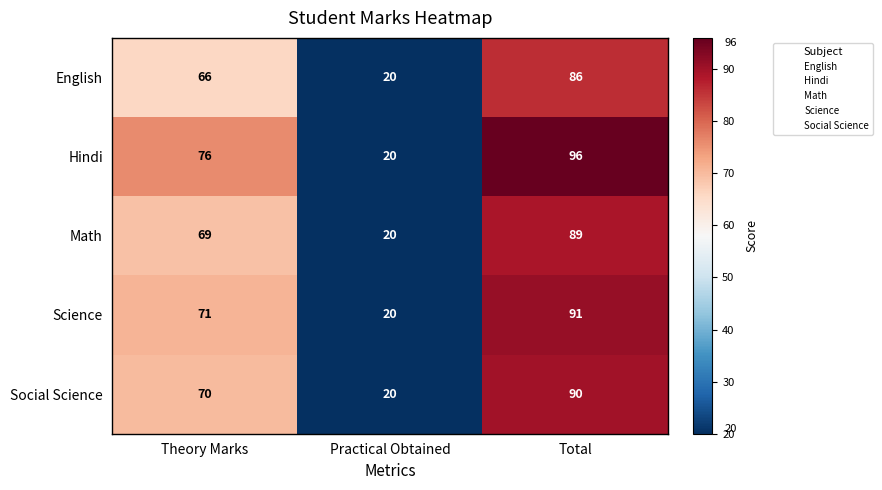

What is the sum of the Math values at Theory Marks and Practical Obtained?

89